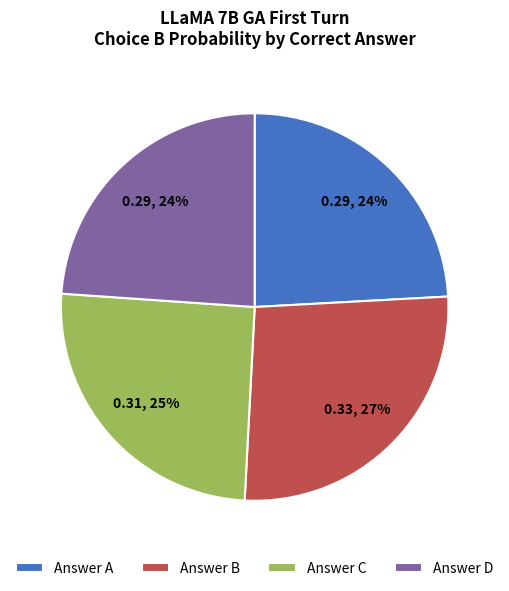

Is Answer A the majority of the pie?

No